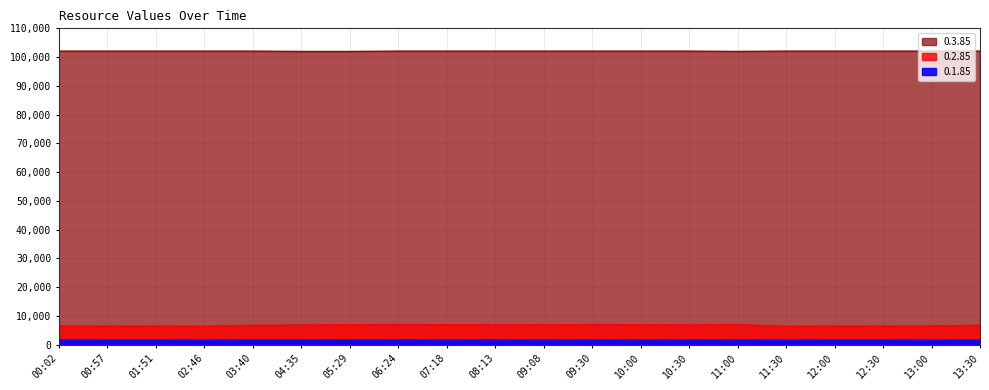

True or false: 0.2.85 has a value of 6712 at 13:30.

True